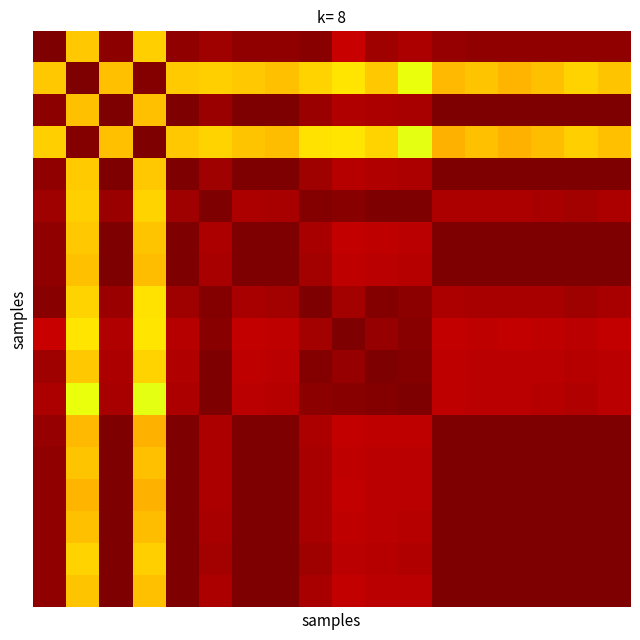

What is the minimum value shown in the chart?

0.6